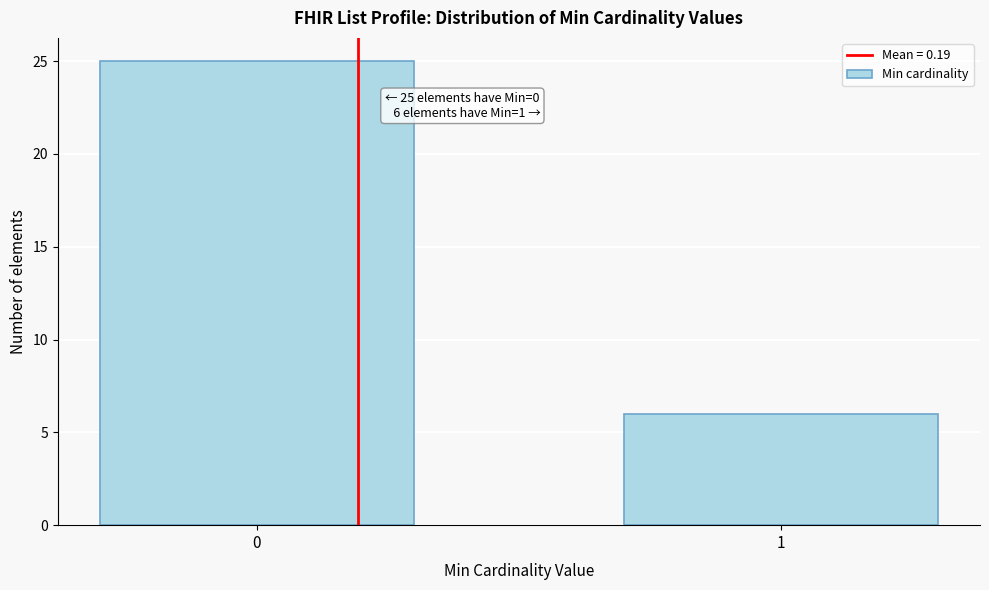

Reading left to right, transcribe all the data shown in this chart.

25	6